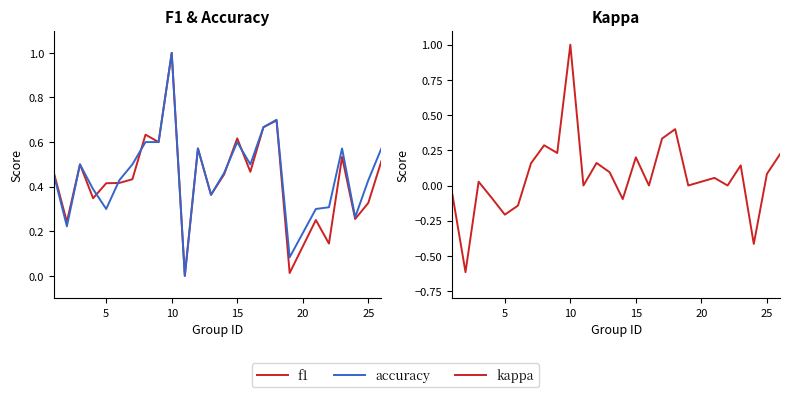

True or false: accuracy and kappa cross at least once.

False